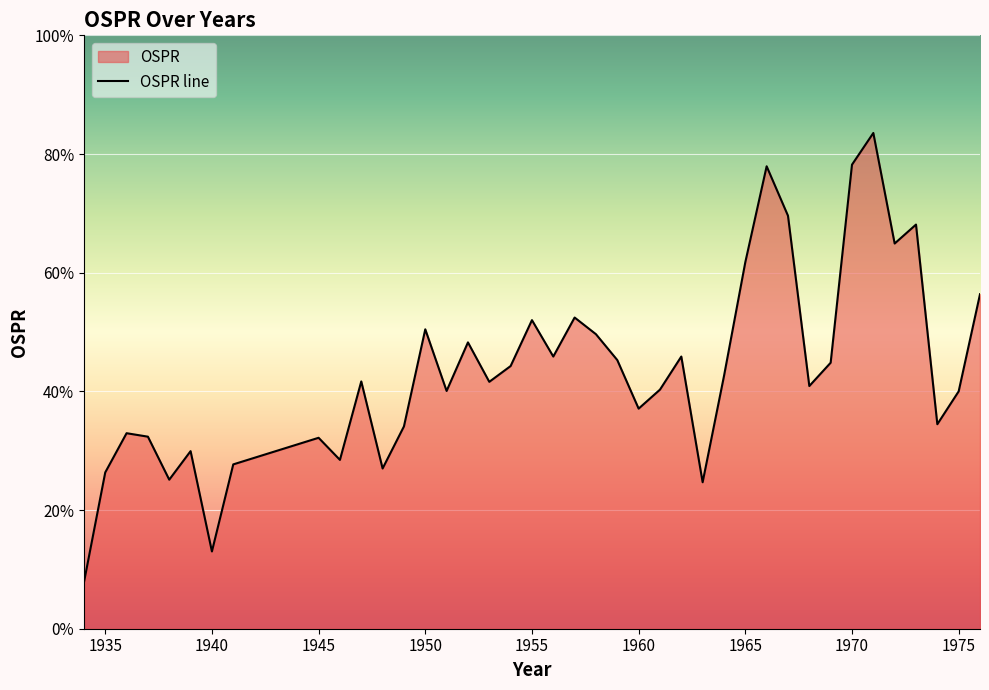

How many points are lower than both their immediate neighbors (excluding endpoints)?

12